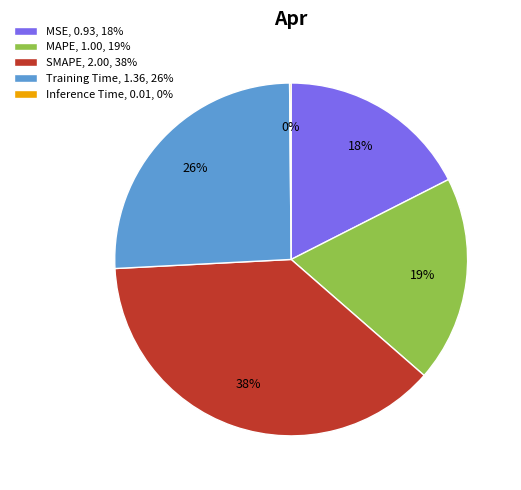

Is it true that MAPE, 1.00, 19% is 19% of the pie?

True